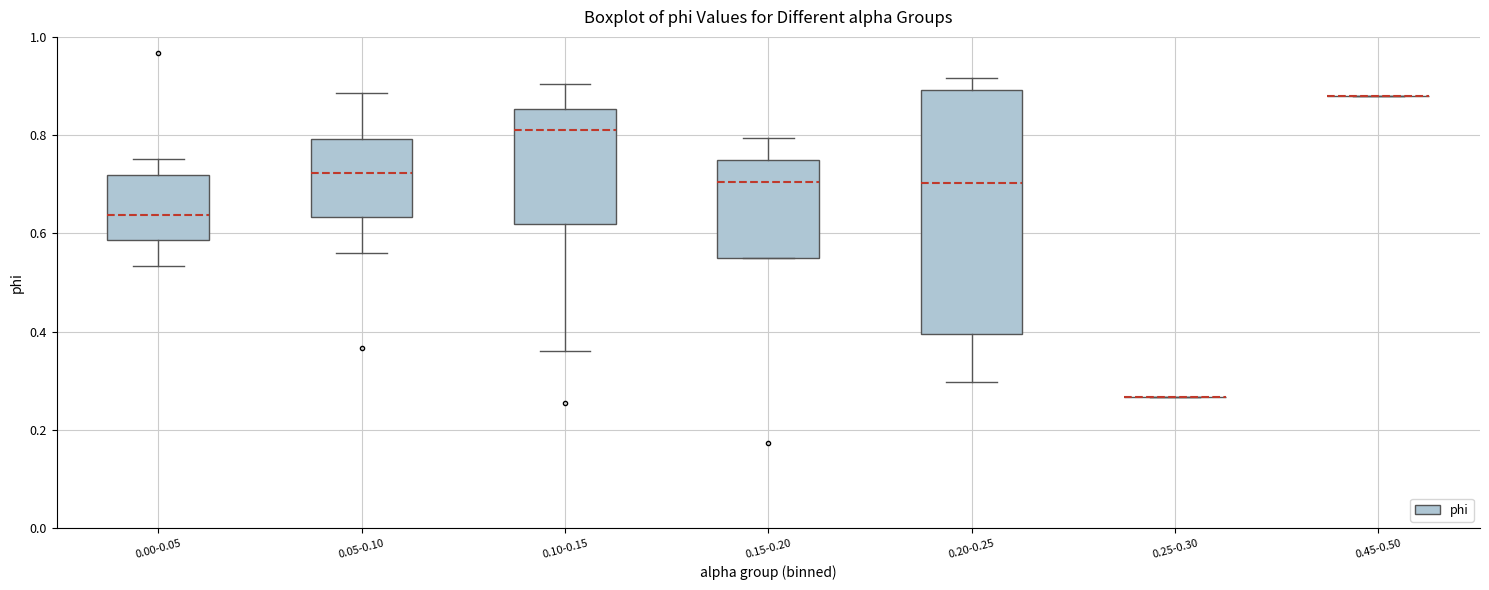

Reading left to right, read every box against the y-axis: the position of its median line, the range the box covers, and the ends of its whiskers. The values are not printed on the chart, so give them approximately, as read against the axis.

0.00-0.05: median 0.64, box 0.58 to 0.72, whiskers 0.54 to 0.76
0.05-0.10: median 0.72, box 0.64 to 0.80, whiskers 0.56 to 0.88
0.10-0.15: median 0.80, box 0.62 to 0.86, whiskers 0.36 to 0.90
0.15-0.20: median 0.70, box 0.54 to 0.74, whiskers 0.54 to 0.80
0.20-0.25: median 0.70, box 0.40 to 0.90, whiskers 0.30 to 0.92
0.25-0.30: box collapsed to a line at 0.26, whiskers 0.26 to 0.26
0.45-0.50: box collapsed to a line at 0.88, whiskers 0.88 to 0.88